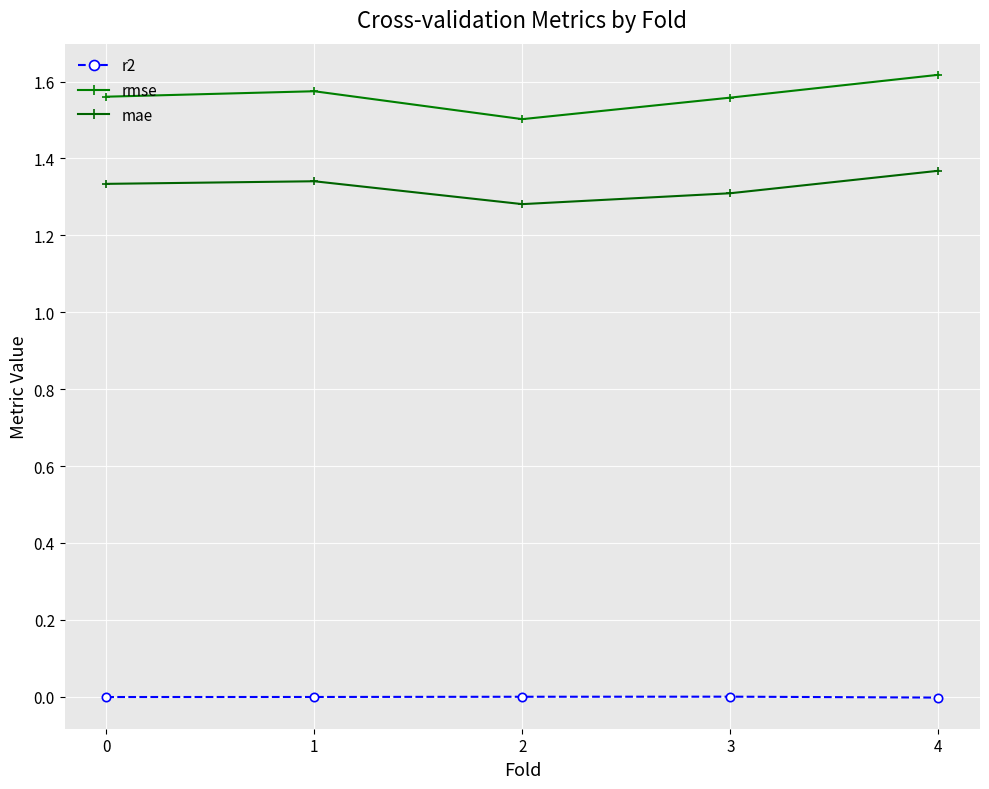

True or false: r2 and rmse cross at least once.

False